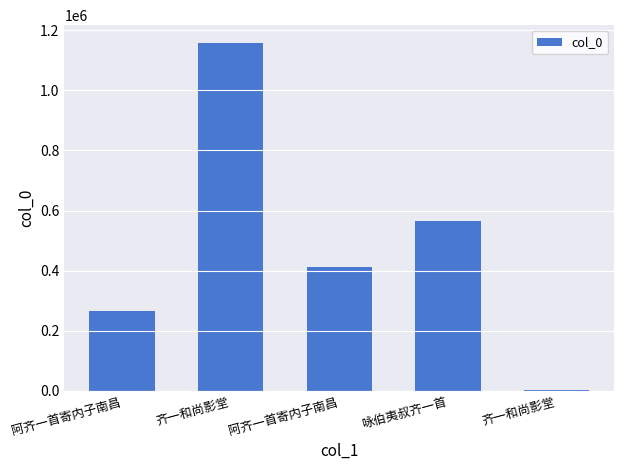

What is the label of the 4th bar from the left?

咏伯夷叔齐一首